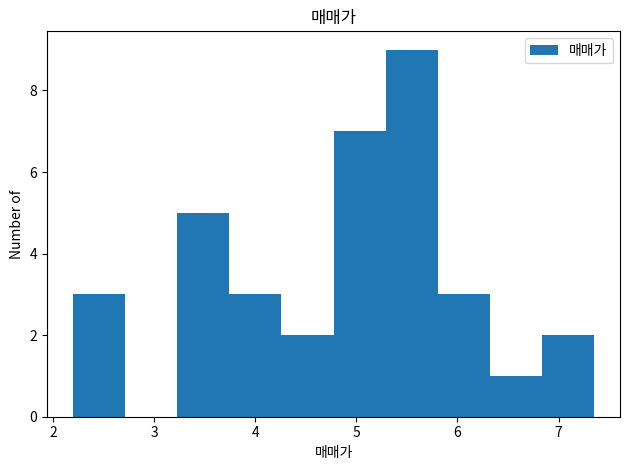

Reading left to right, transcribe this chart: for each bar, give the range it covers on the x-axis and its height. Neither the bar edges nor the heights are printed on the chart, so give them approximately, as read against the axes.

2.2 to 2.7: 3
2.7 to 3.2: 0
3.2 to 3.7: 5
3.7 to 4.3: 3
4.3 to 4.8: 2
4.8 to 5.3: 7
5.3 to 5.8: 9
5.8 to 6.3: 3
6.3 to 6.8: 1
6.8 to 7.4: 2